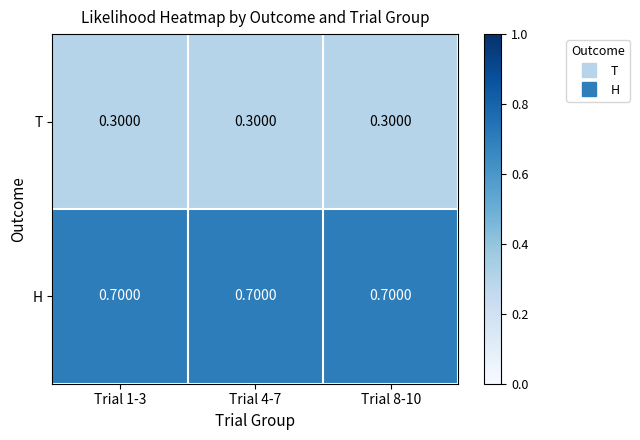

List the series in order of their overall mean, highest first.

H, T